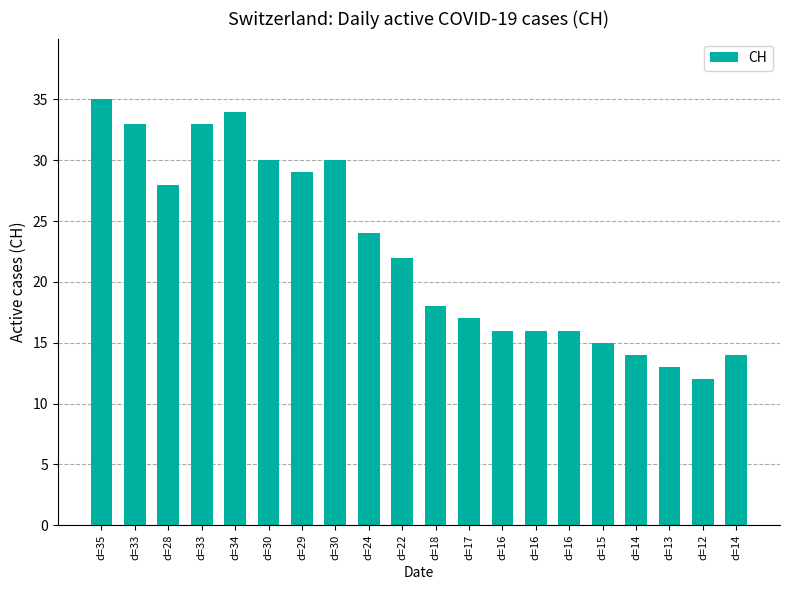

What is the change in value from d=17 to d=12?

-5